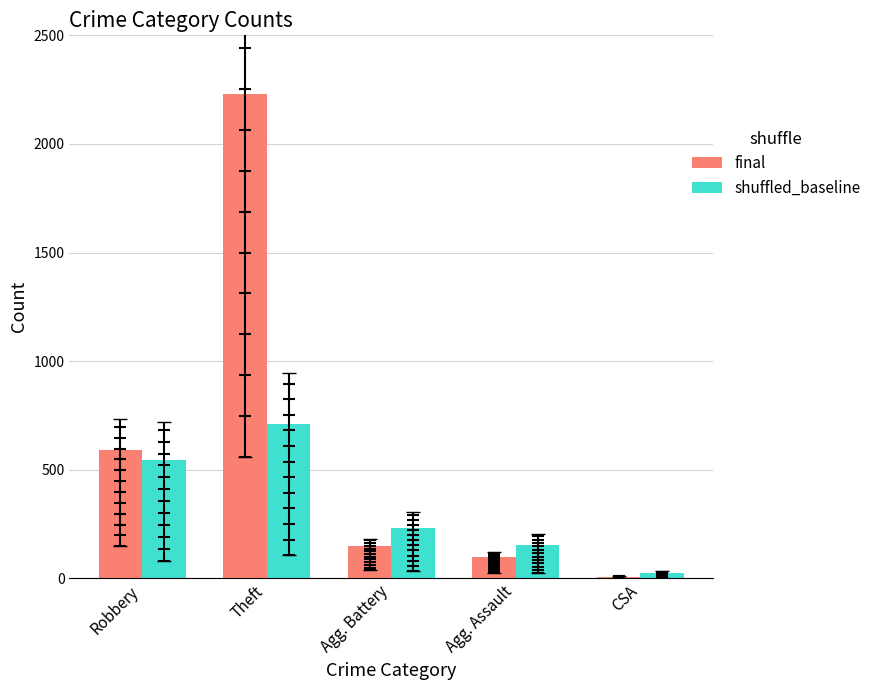

At how many categories does at least one series exceed 1240?

1